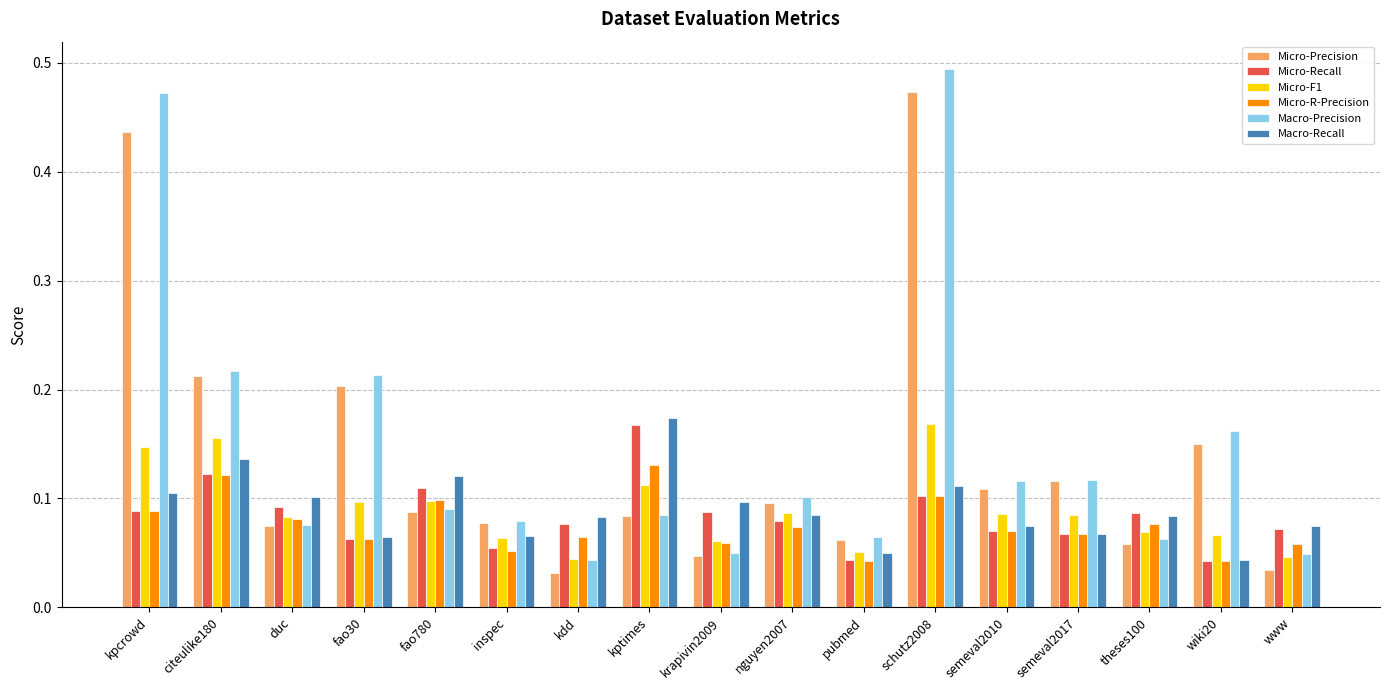

Which series has the widest spread of values?

Macro-Precision